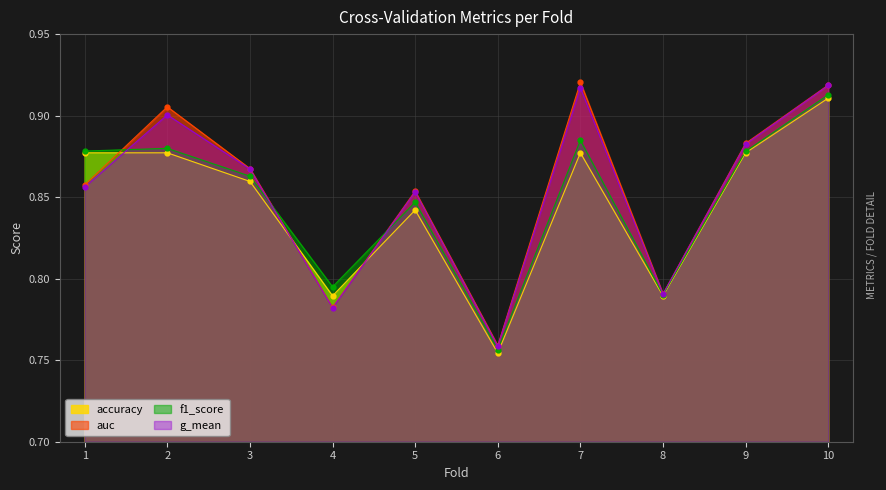

Between 6 and 8, which series saw the biggest shift?

accuracy